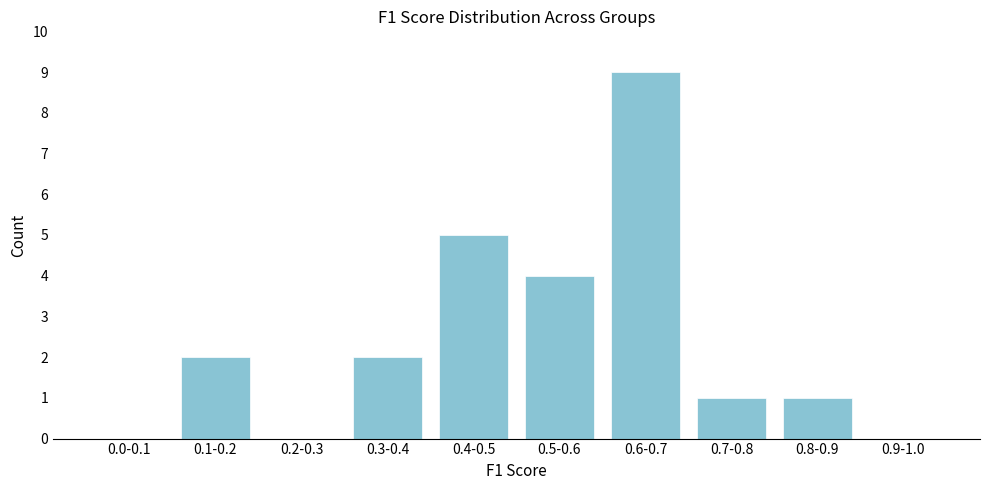

Reading left to right, list all the values displayed in this chart.

0.0-0.1=0	0.1-0.2=2	0.2-0.3=0	0.3-0.4=2	0.4-0.5=5	0.5-0.6=4	0.6-0.7=9	0.7-0.8=1	0.8-0.9=1	0.9-1.0=0